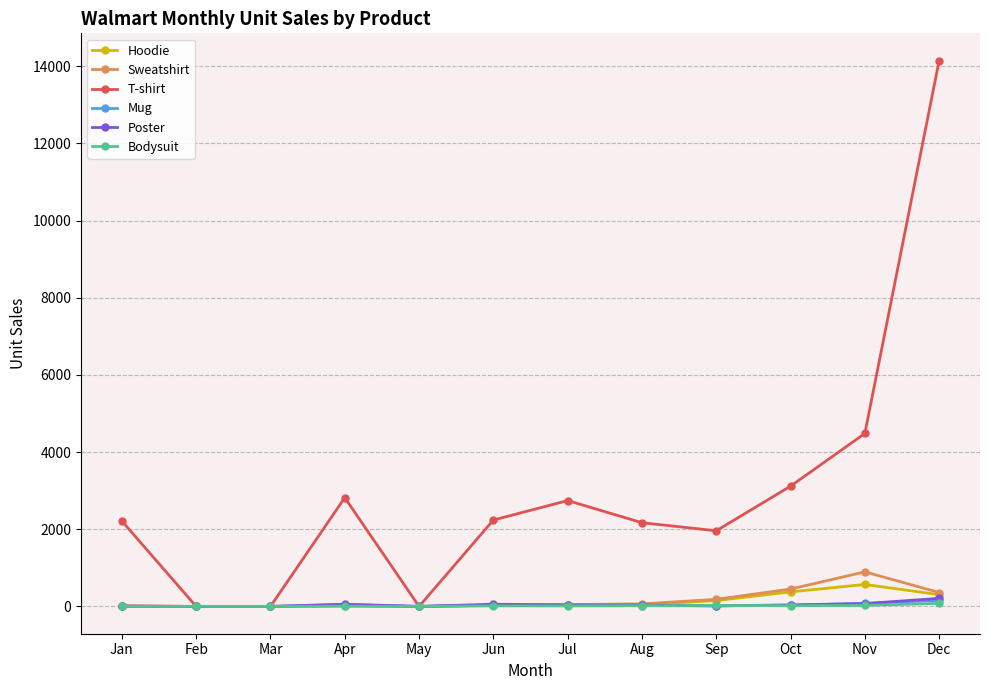

How many data points in Bodysuit are less than 15?

6